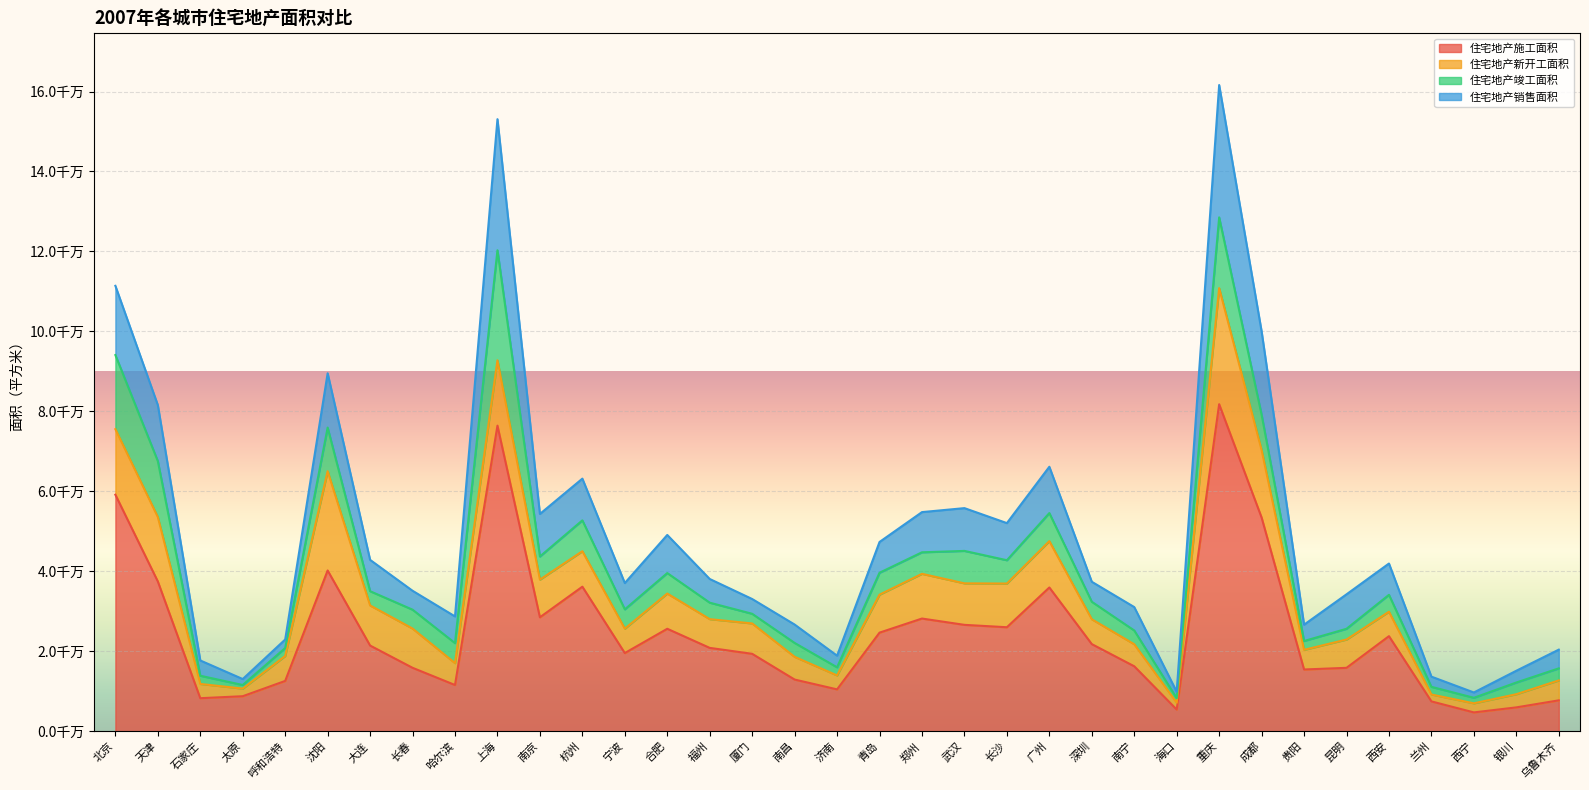

Reading right to left, extract all data points from this chart.

住宅地产施工面积: 乌鲁木齐=7712739	银川=5951068	西宁=4695114	兰州=7449242	西安=23768164	昆明=15845127	贵阳=15430814	成都=53431614	重庆=81792888	海口=5409960	南宁=16233561	深圳=21777726	广州=35944116	长沙=25999261	武汉=26595664	郑州=28174050	青岛=24647227	济南=10456068	南昌=12911886	厦门=19350808	福州=20834233	合肥=25614243	宁波=19539800	杭州=36142768	南京=28487048	上海=76427853	哈尔滨=11548794	长春=15851614	大连=21418737	沈阳=40198095	呼和浩特=12568665	太原=8745565	石家庄=8249448	天津=37448691	北京=59144927
住宅地产新开工面积: 乌鲁木齐=4983890	银川=3296230	西宁=2270863	兰州=1724762	西安=6114567	昆明=7081411	贵阳=4913355	成都=16876803	重庆=29038165	海口=1705123	南宁=5507997	深圳=6219063	广州=11596750	长沙=10929579	武汉=10381233	郑州=11186159	青岛=9501150	济南=3487450	南昌=5684644	厦门=7598376	福州=7189153	合肥=8814686	宁波=6102465	杭州=8872210	南京=9419402	上海=16339397	哈尔滨=5473125	长春=9815922	大连=10032221	沈阳=24836945	呼和浩特=6237733	太原=1904684	石家庄=3566266	天津=16119133	北京=16399355
住宅地产竣工面积: 乌鲁木齐=3016004	银川=2926521	西宁=1385083	兰州=1912306	西安=4224701	昆明=2683155	贵阳=2209167	成都=8852903	重庆=17691885	海口=1117754	南宁=3444055	深圳=4371438	广州=7014483	长沙=5830870	武汉=8116229	郑州=5385729	青岛=5482352	济南=2029797	南昌=3473864	厦门=2413581	福州=4117957	合肥=5120561	宁波=4828585	杭州=7716091	南京=5785642	上海=27524475	哈尔滨=5005178	长春=4724262	大连=3562981	沈阳=10905957	呼和浩特=1994556	太原=897988	石家庄=2055129	天津=13986126	北京=18539524
住宅地产销售面积: 乌鲁木齐=4680800	银川=2941956	西宁=1330488	兰州=2552822	西安=7829108	昆明=8622731	贵阳=4082936	成都=20848008	重庆=33101292	海口=1623940	南宁=5854733	深圳=5003483	广州=11586291	长沙=9285126	武汉=10698933	郑州=10051959	青岛=7697320	济南=2907868	南昌=4603378	厦门=3695570	福州=5925304	合肥=9531030	宁波=6579517	杭州=10436698	南京=10645159	上海=32791745	哈尔滨=6678136	长春=4729936	大连=7839121	沈阳=13581077	呼和浩特=2133251	太原=1490292	石家庄=3815587	天津=14018481	北京=17314798